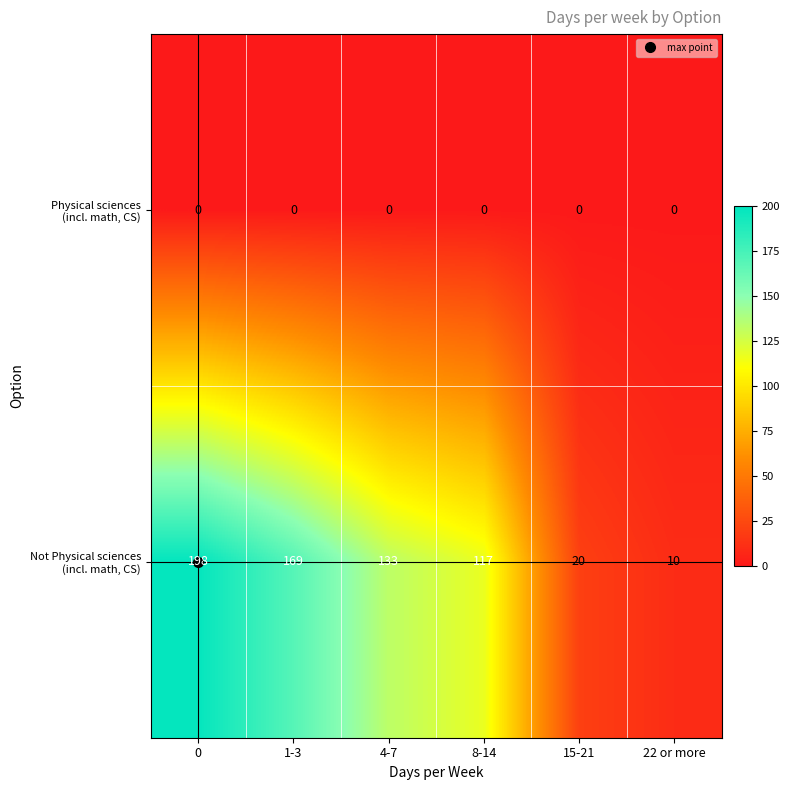

What is the total value across all series at 1-3?

169